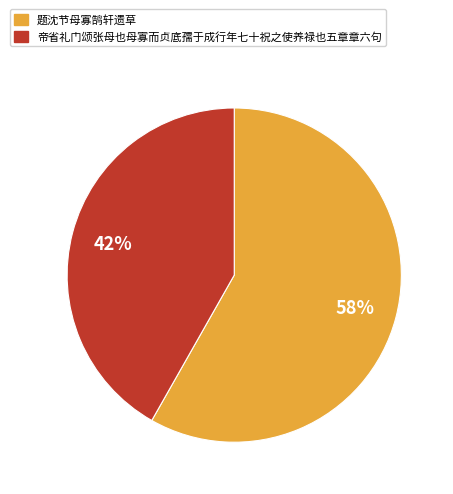

Approximately how many times larger is the value at 帝省礼门颂张母也母寡而贞底孺于成行年七十祝之使养禄也五章章六句 compared to 题沈节母寡鹄轩遗草?

0.7